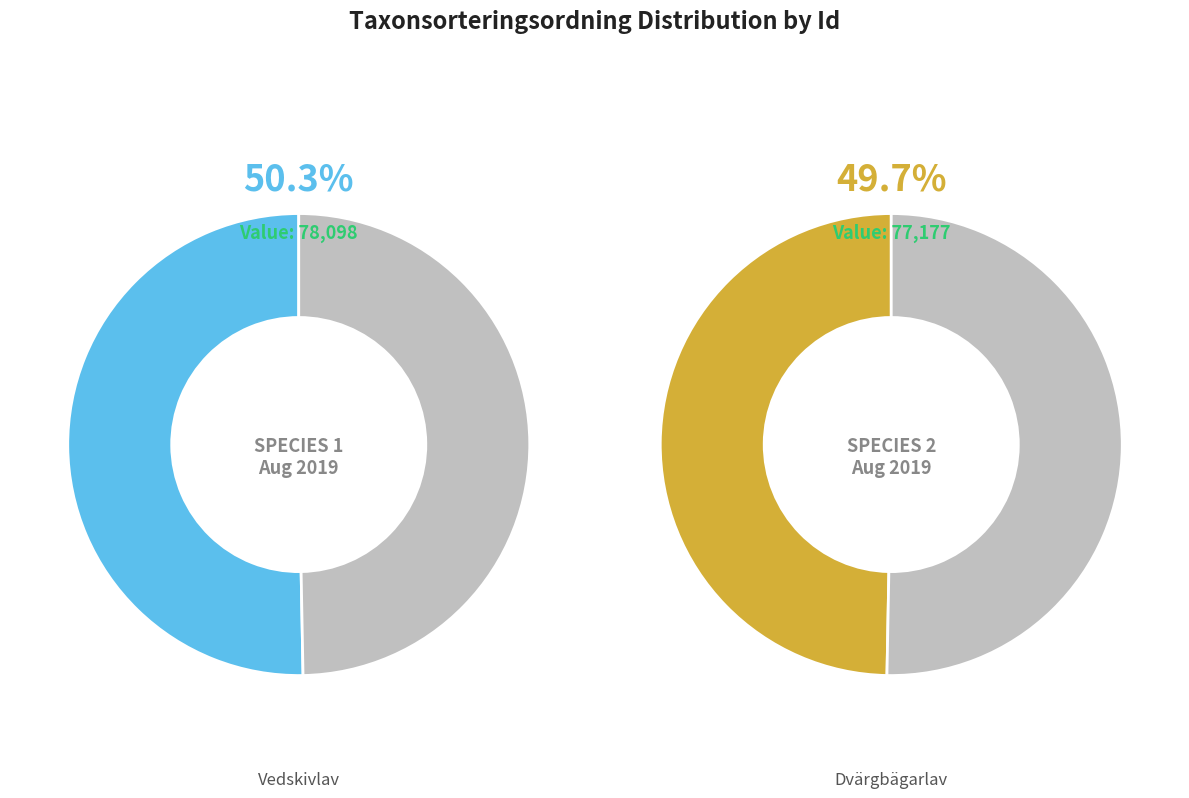

What is the change in value from 80557275 to 80555557?

-921